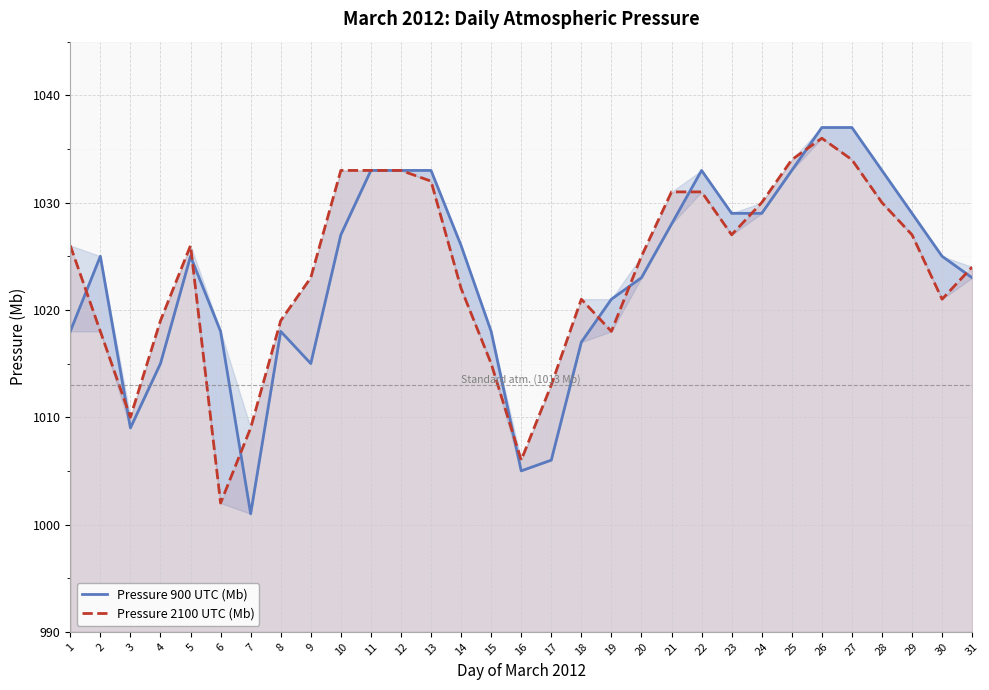

In Pressure 900 UTC (Mb), how many points are higher than both neighbors (excluding endpoints)?

4